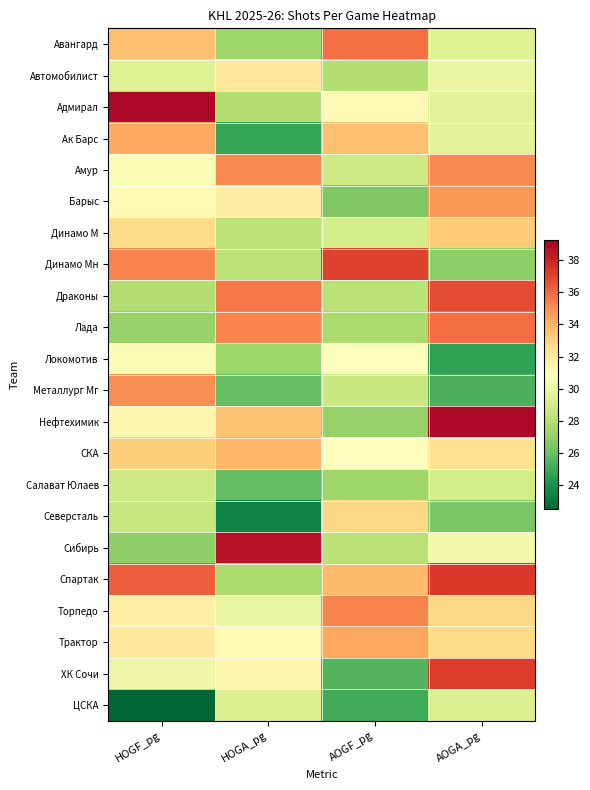

Is the value of Трактор at HOGF_pg greater than the value of Ак Барс at AOGA_pg?

Yes